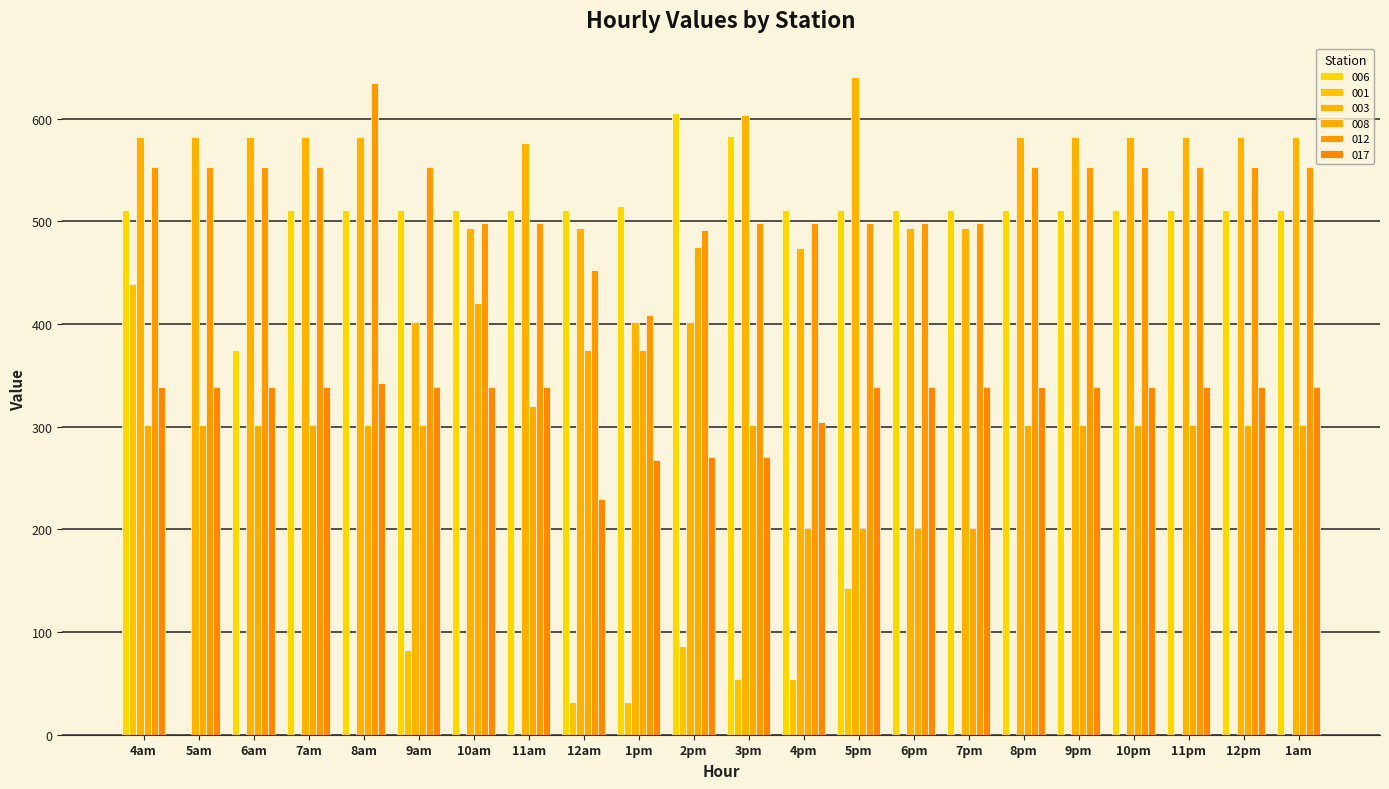

At which category does the chart reach its minimum across all series?

5am